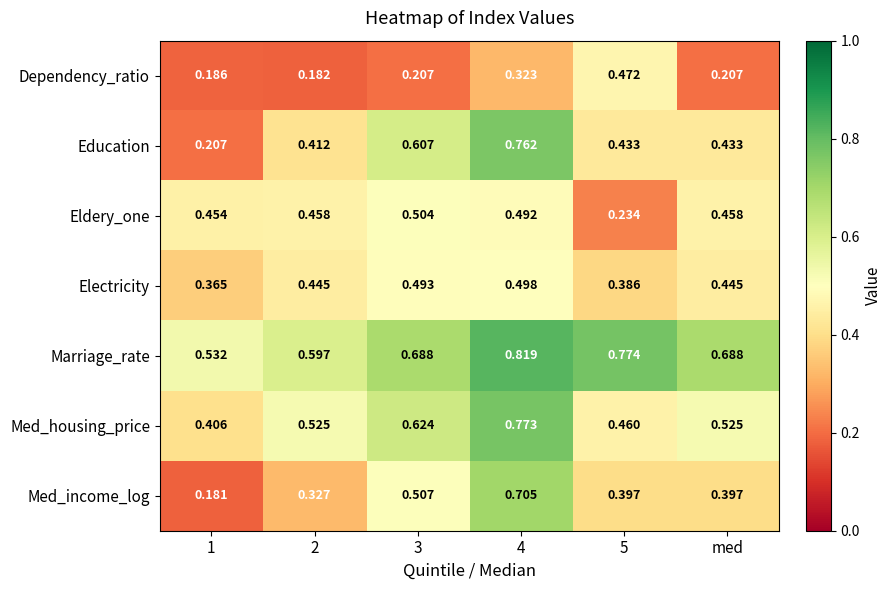

What is the total value across all series at 3?

3.6